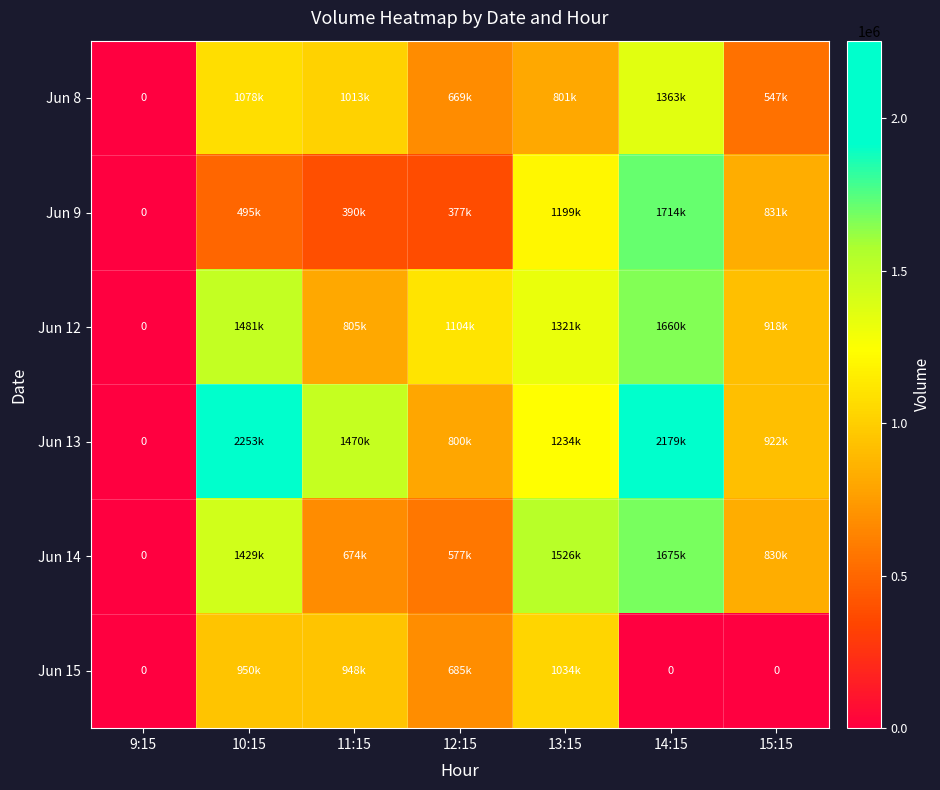

Where is Jun 14 nearest to the value 837573?

15:15